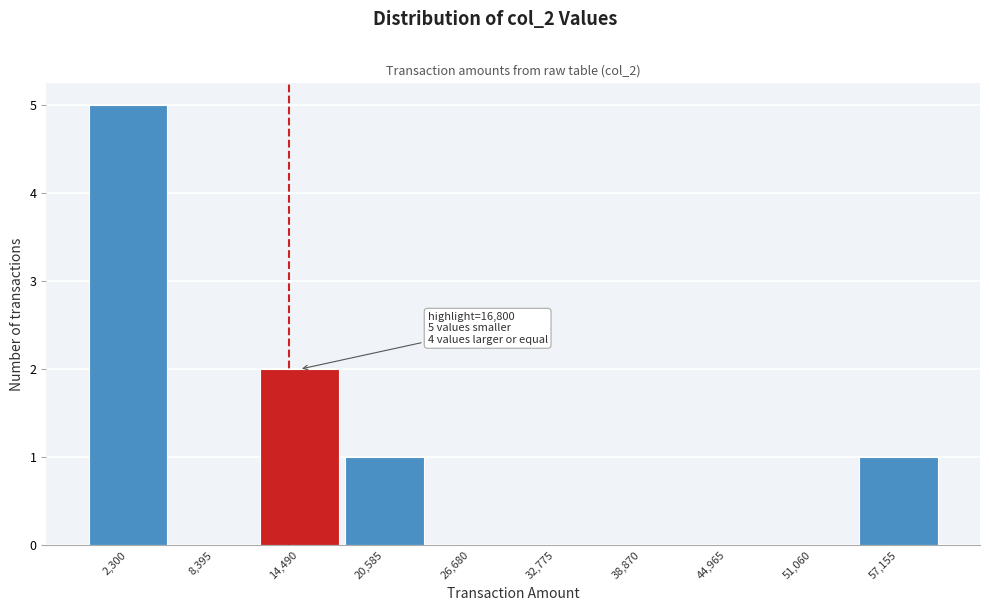

Reading left to right, extract all data points from this chart.

2,300=5	8,395=0	14,490=2	20,585=1	26,680=0	32,775=0	38,870=0	44,965=0	51,060=0	57,155=1